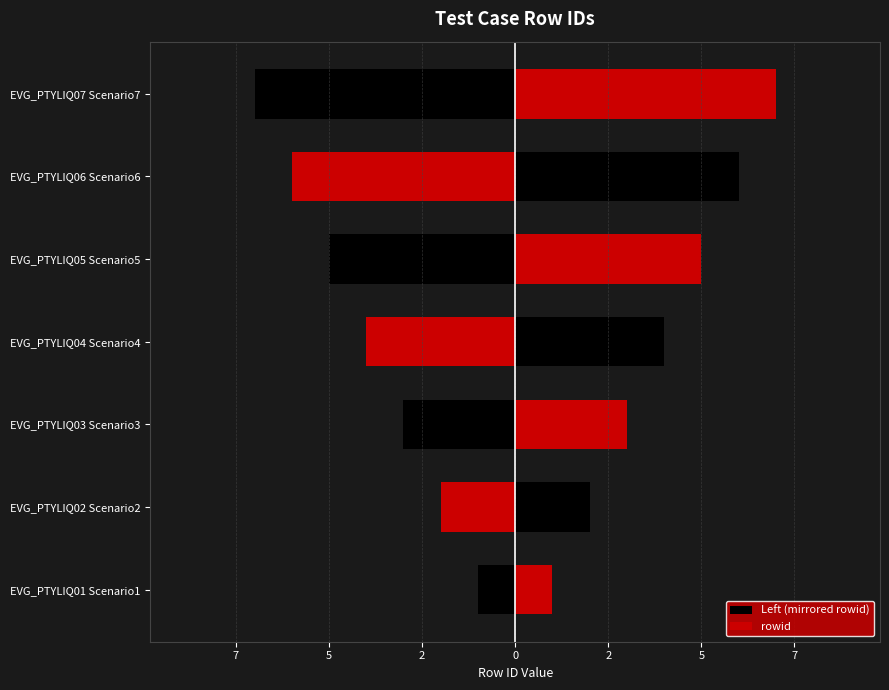

Which series has the largest total across all categories?

rowid